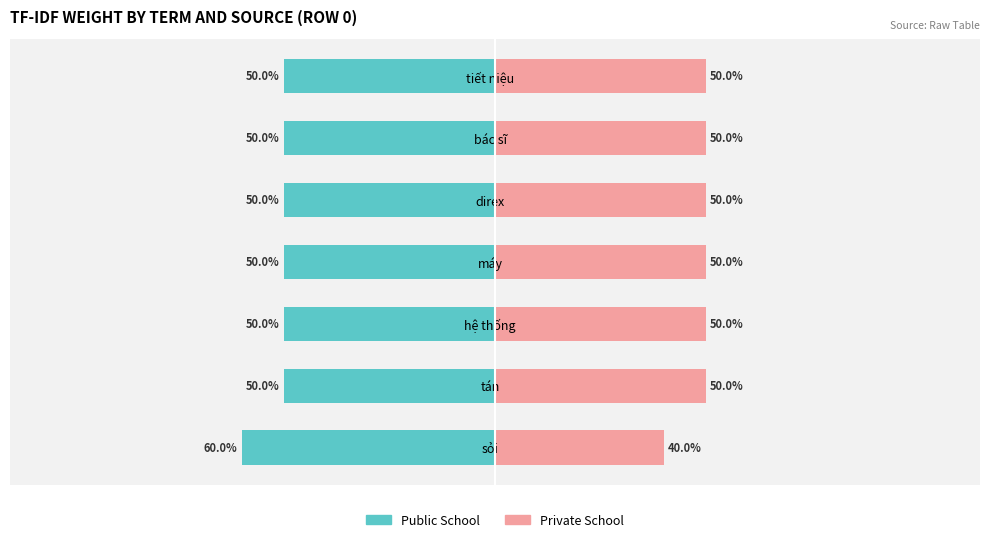

What is the sum of the Private School values at 5 and 1?

100